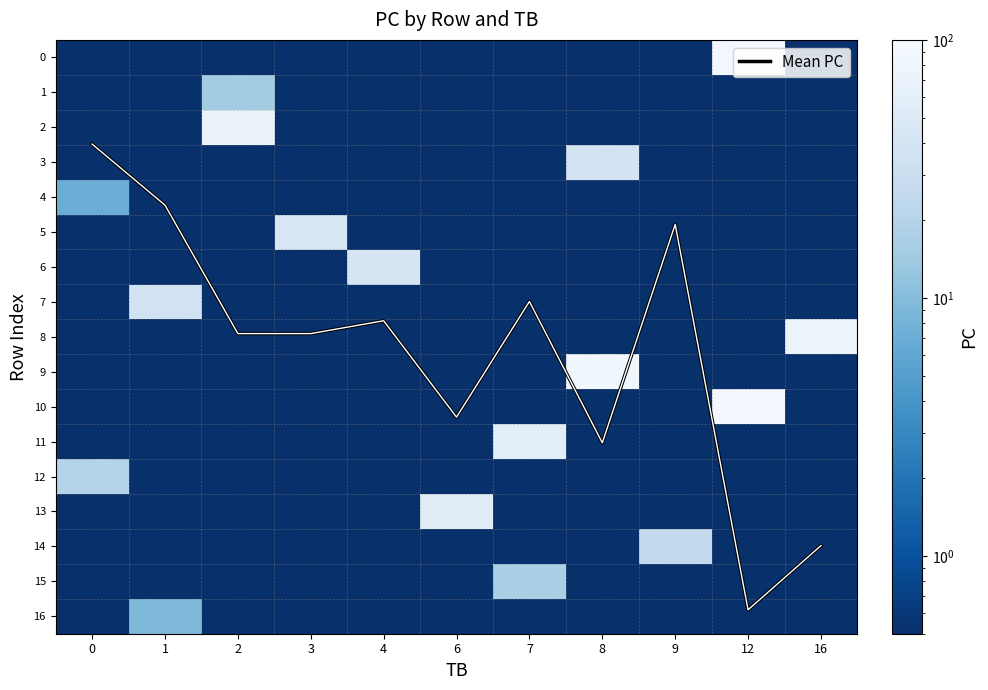

What is the difference between the highest and lowest values at 7?

58.5